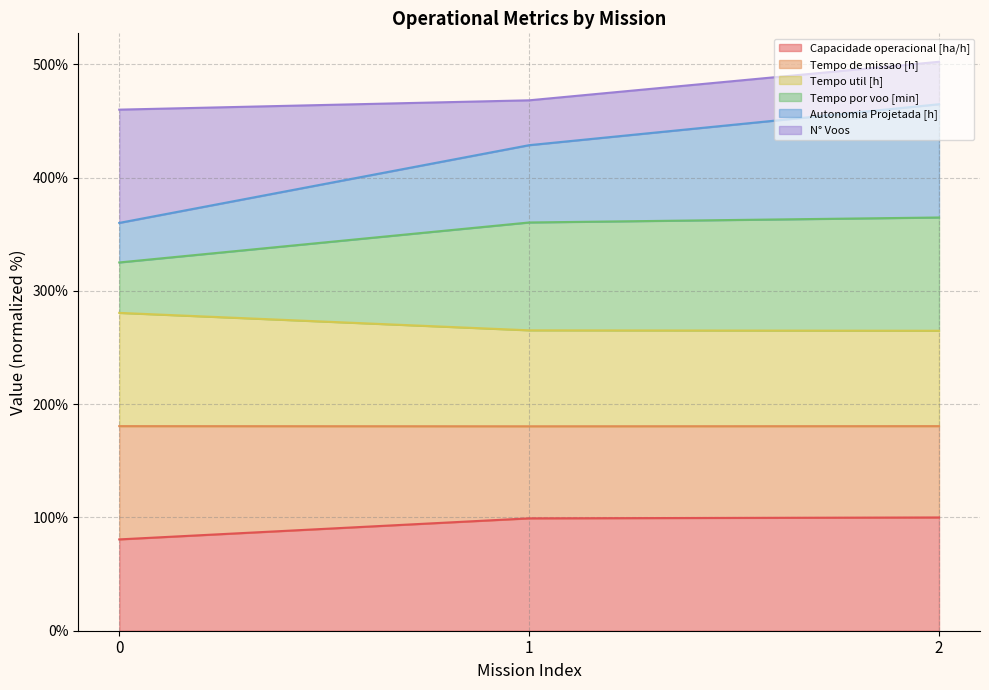

What is the total value across all series at 0?

460.1